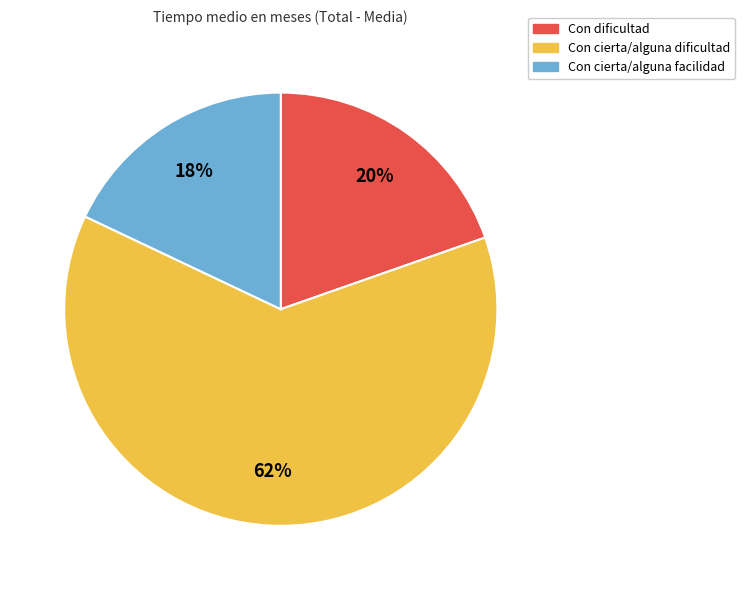

Is there a majority slice in this chart?

Yes